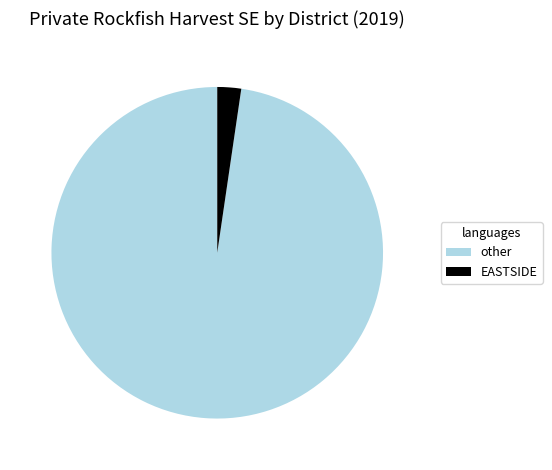

Is it true that other is 86% of the pie?

False